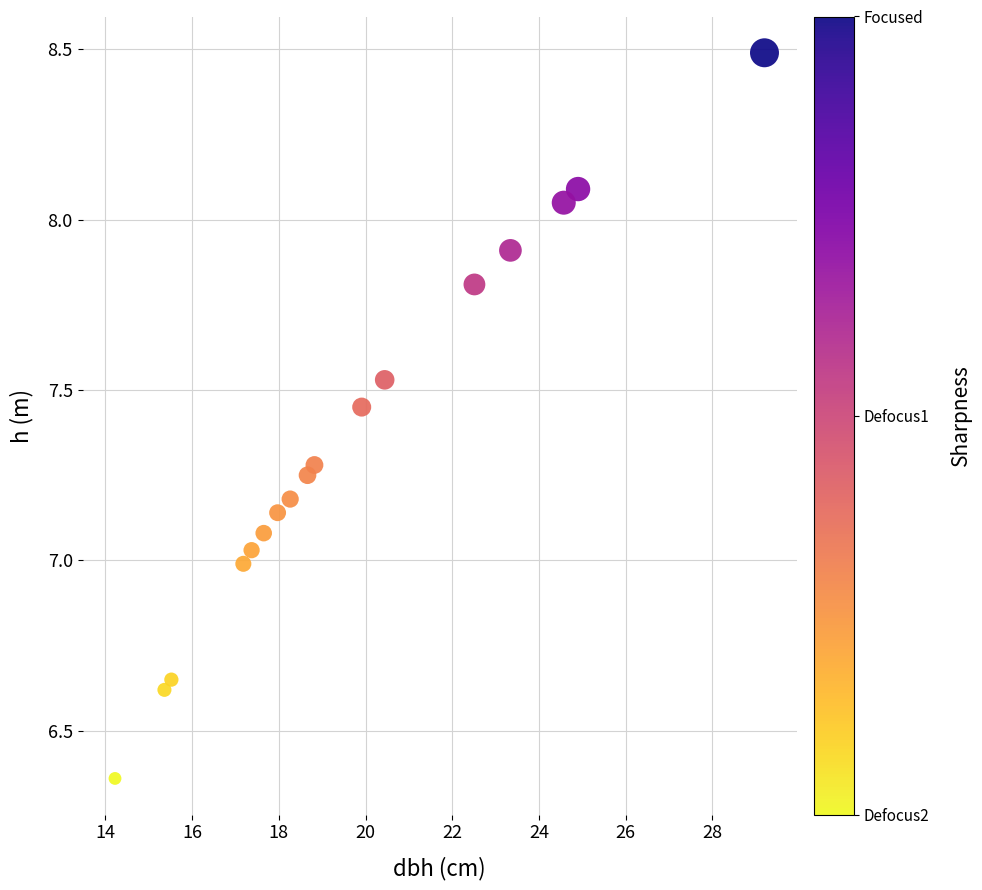

What is the range of Y values (max minus min)?

2.1